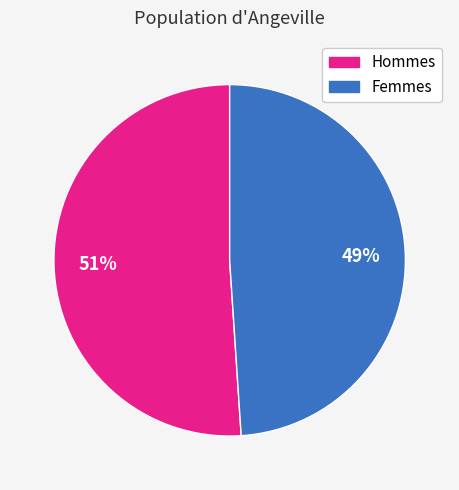

How many slices are in this pie chart?

2